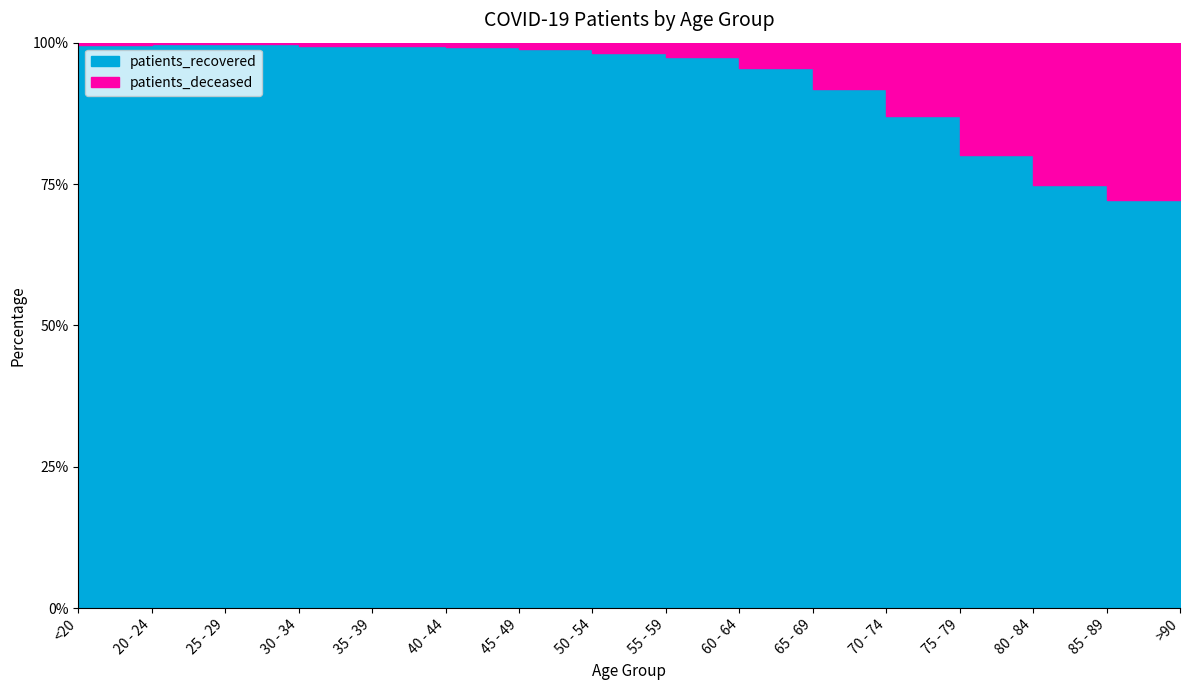

True or false: patients_recovered and patients_deceased intersect in this chart.

False